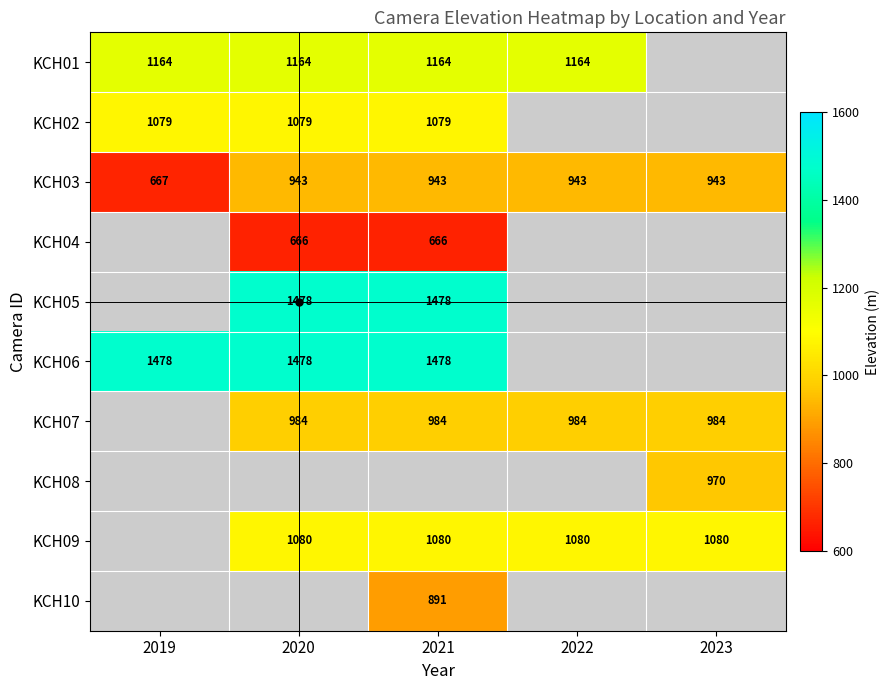

Is it true that KCH02 equals 1519 at 2019?

False